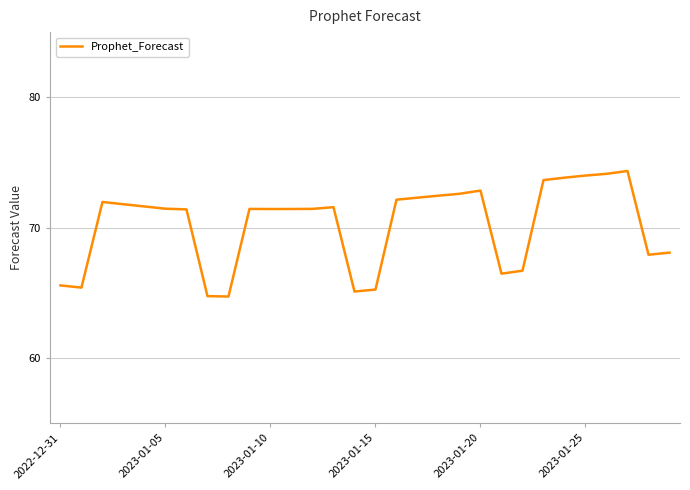

What is the minimum value shown in the chart?

64.7